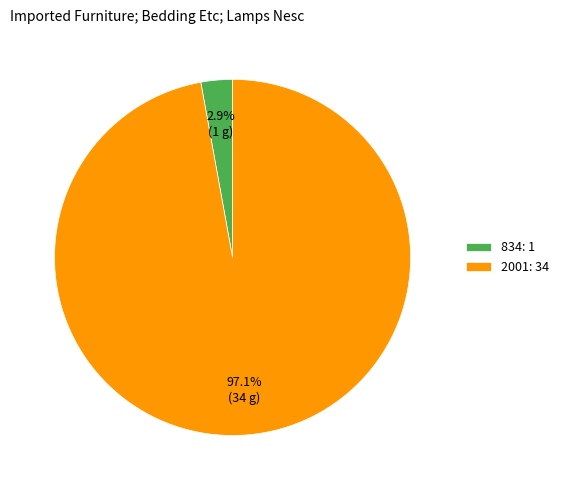

What is the largest slice in the pie chart?

2001